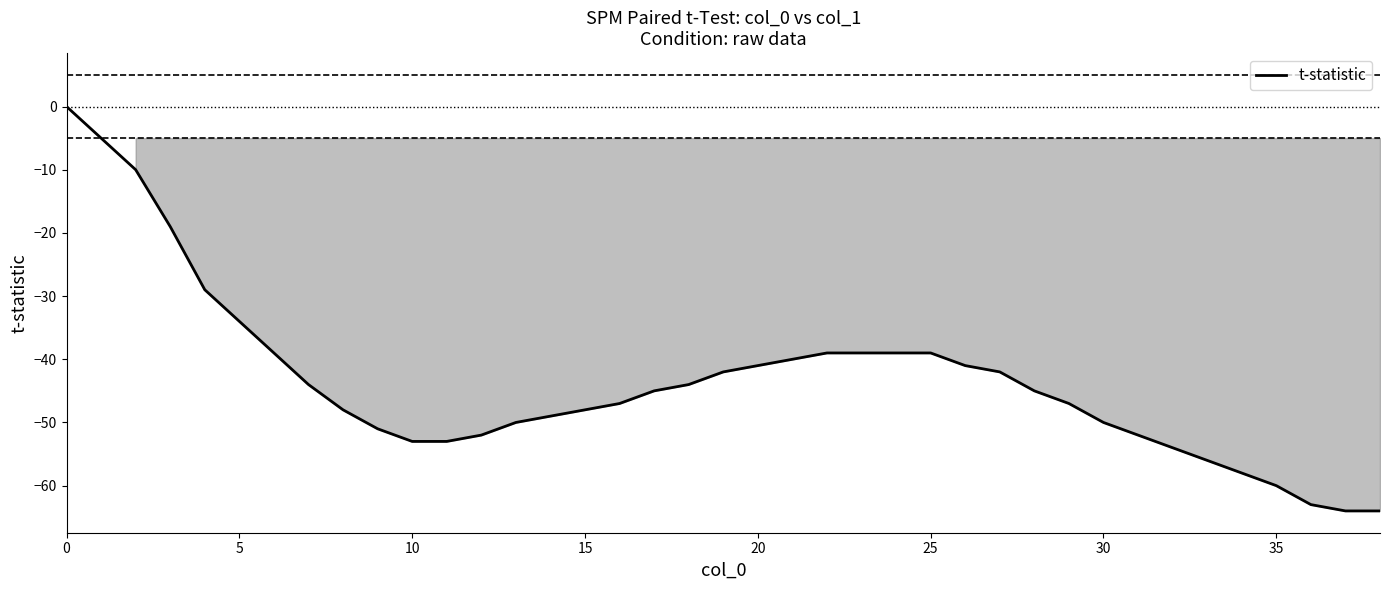

What is the difference between the maximum and minimum values?

64